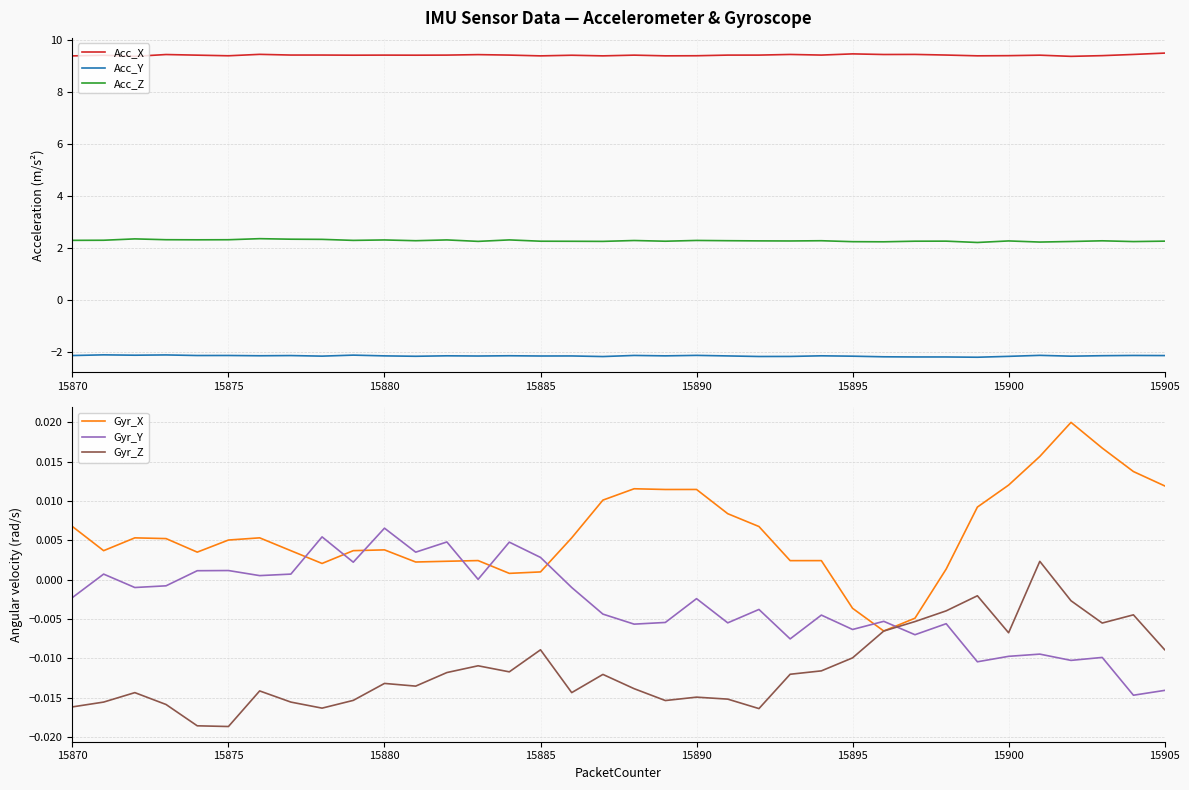

The value of Acc_Z at 15875 is 2.3. True or false?

True